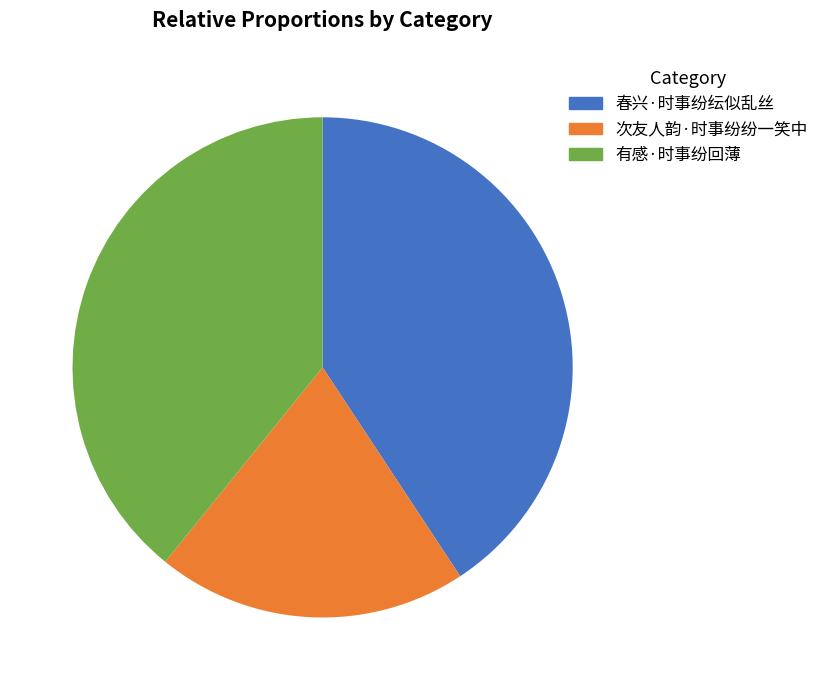

The 有感·时事纷回薄 slice represents 29% of the pie. True or false?

False